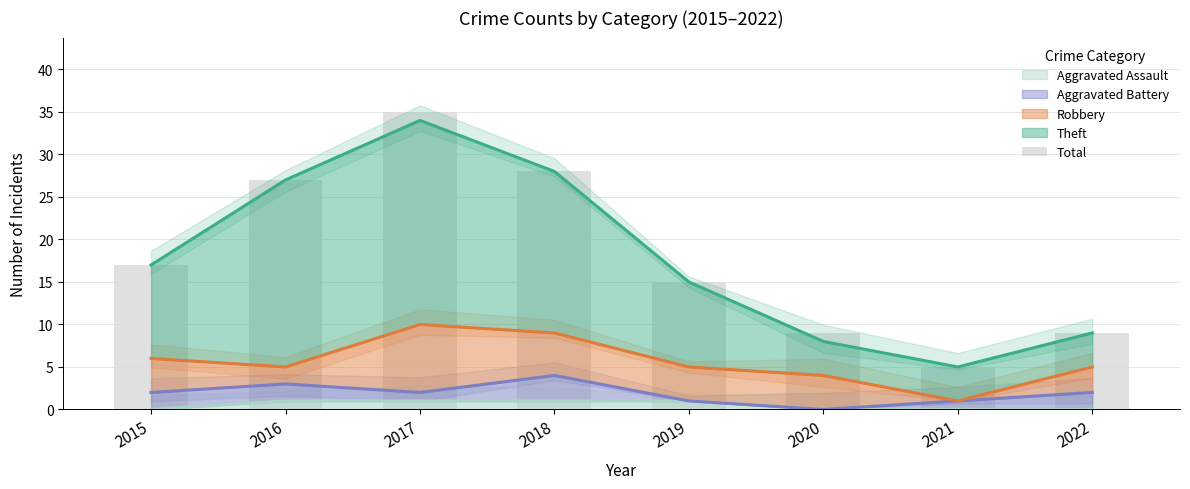

The value of Aggravated Assault at 2018 is 1. True or false?

True